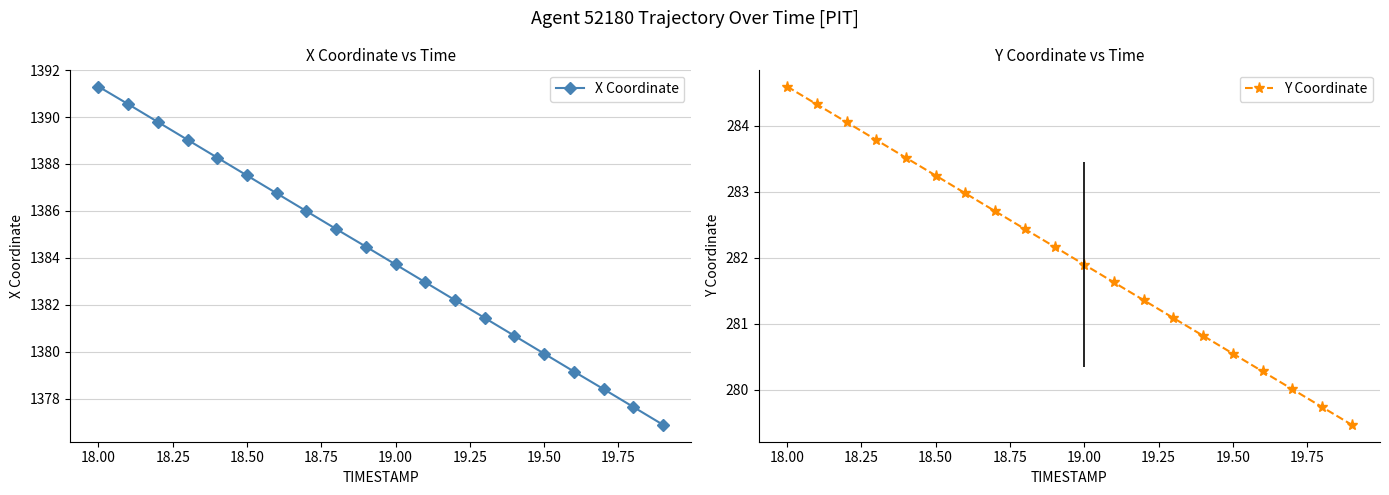

Which category has the highest value in the Y Coordinate series?

18.00